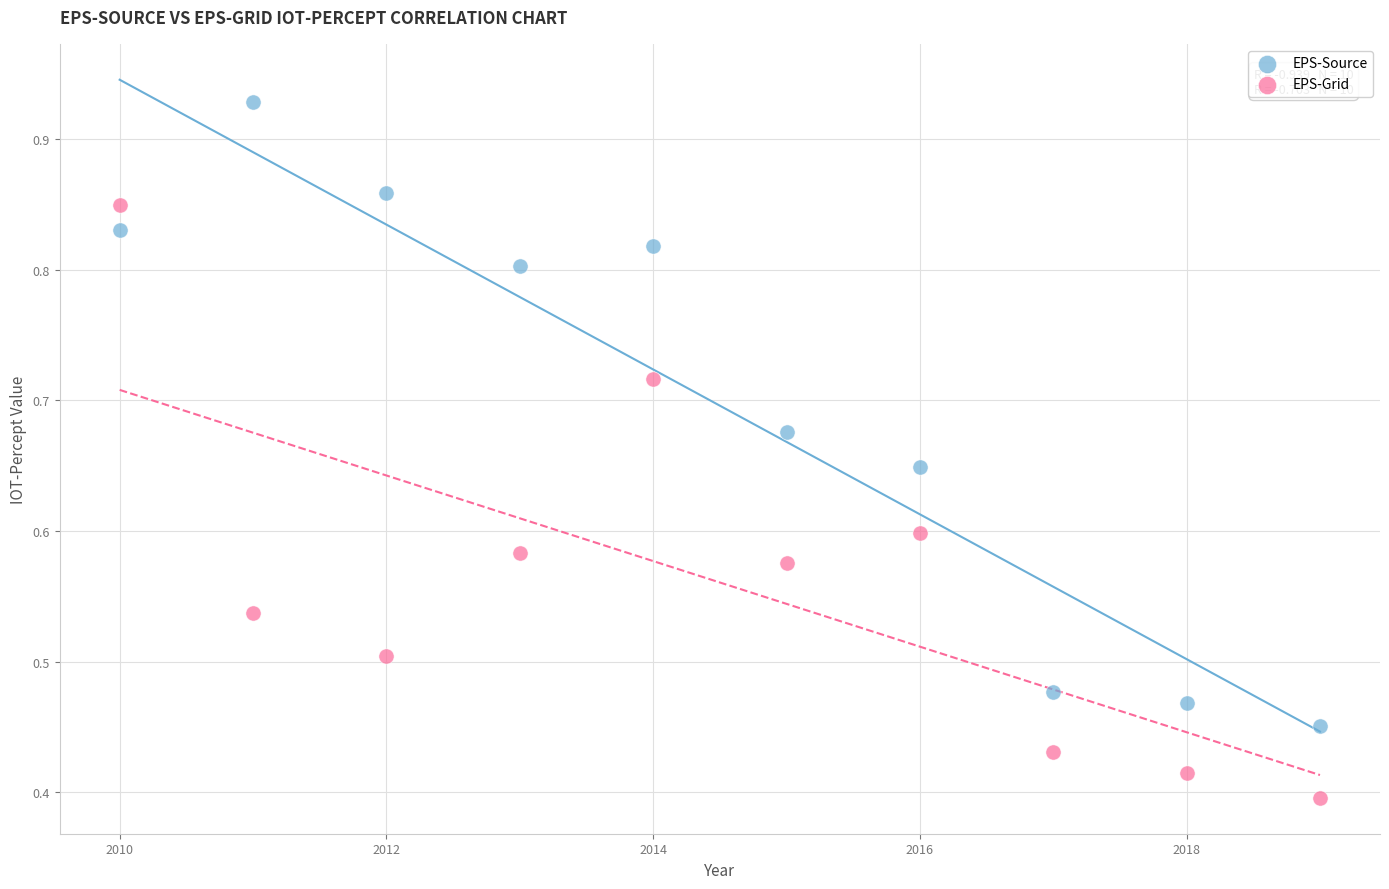

Which series has the widest spread of Y values?

EPS-Source